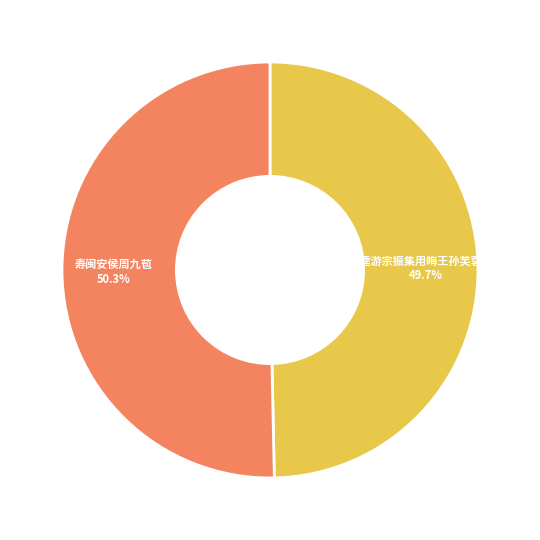

Is there any slice that represents more than half of the pie?

Yes